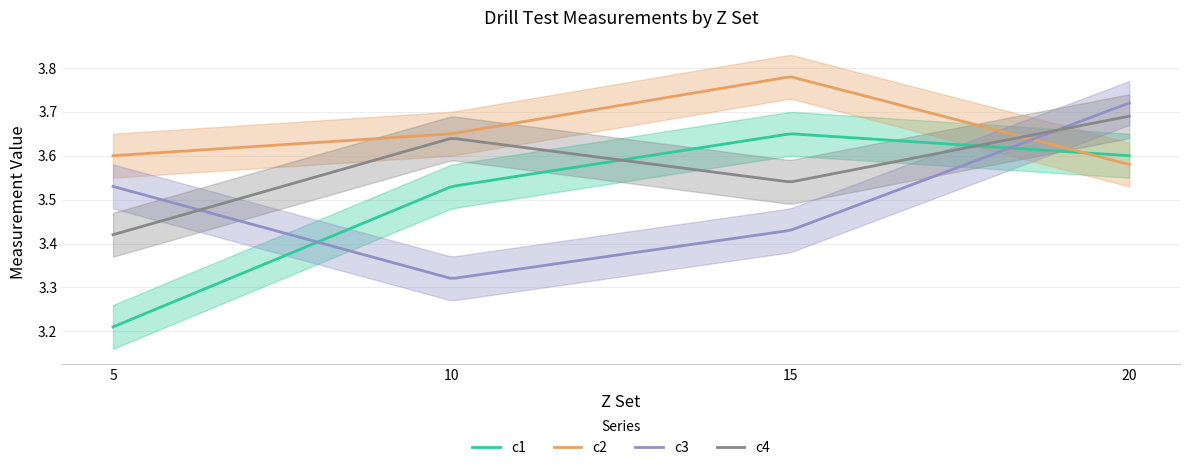

Count the number of categories in the chart.

4